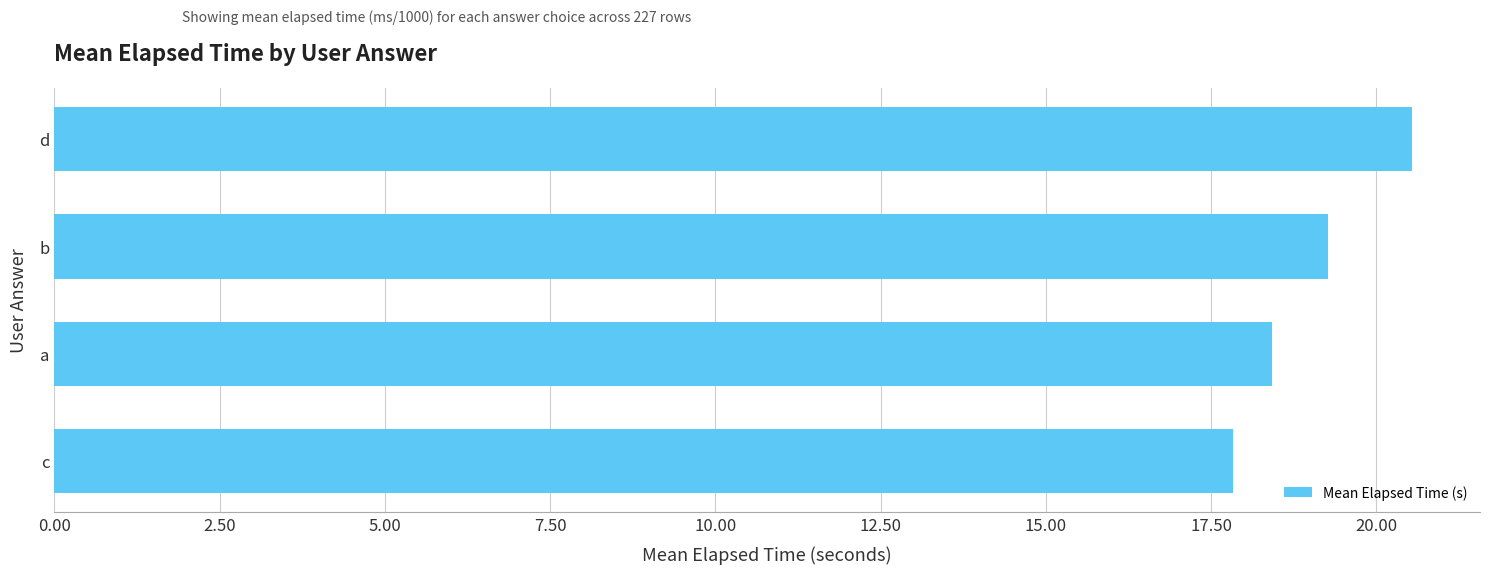

Is it true that the value at d is 20.5?

True